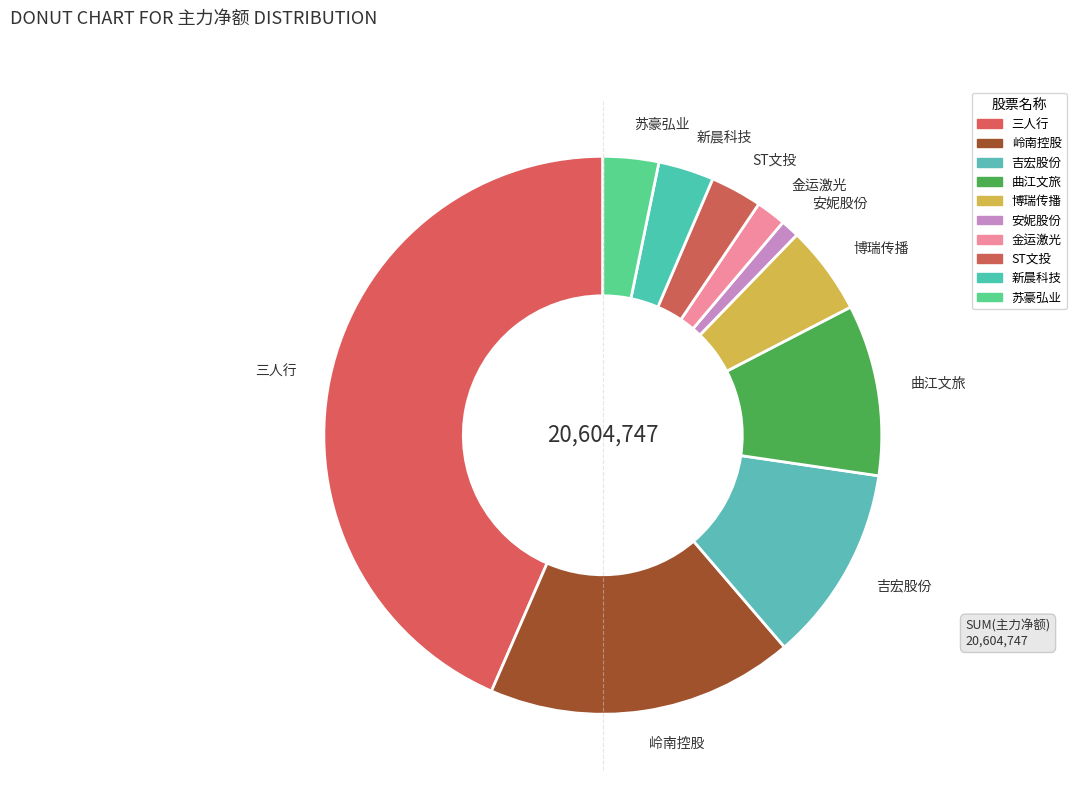

Does any single category account for the majority?

No